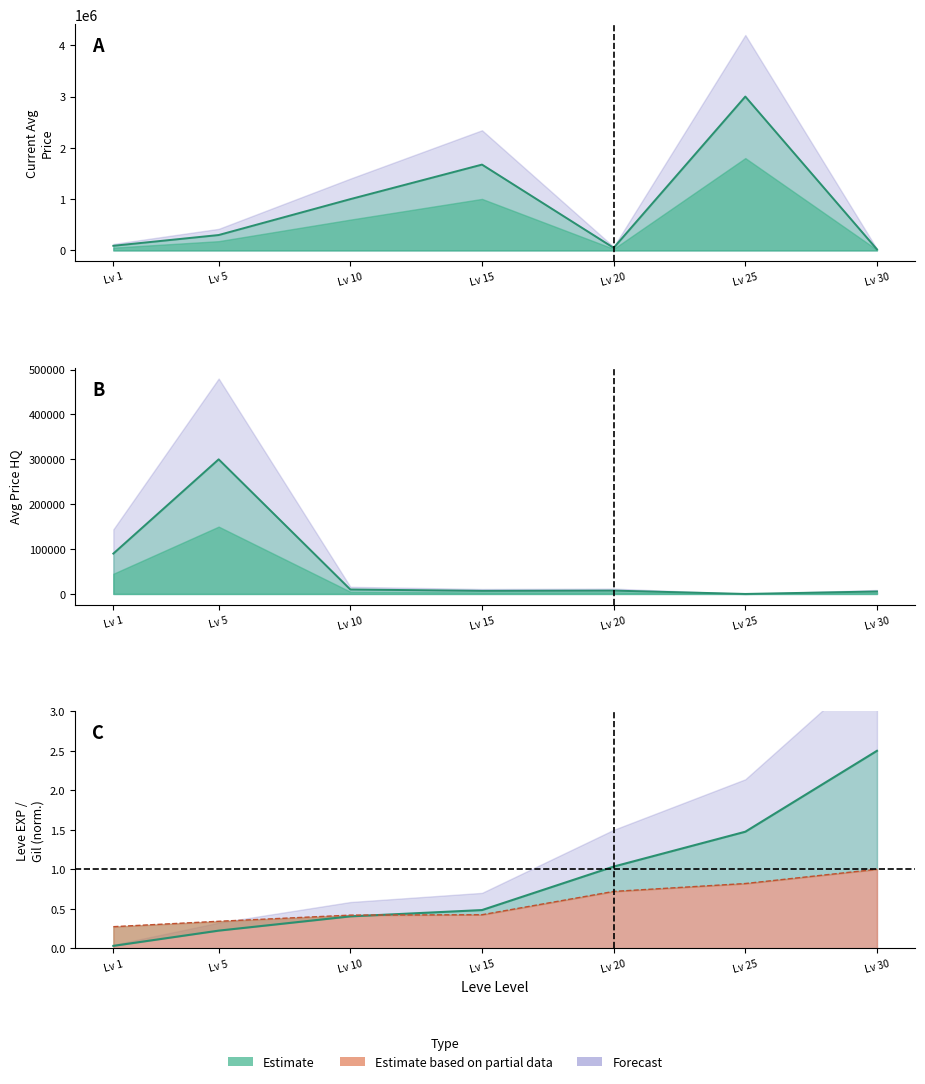

What is the total value across all series at Lv 1?

179860.3